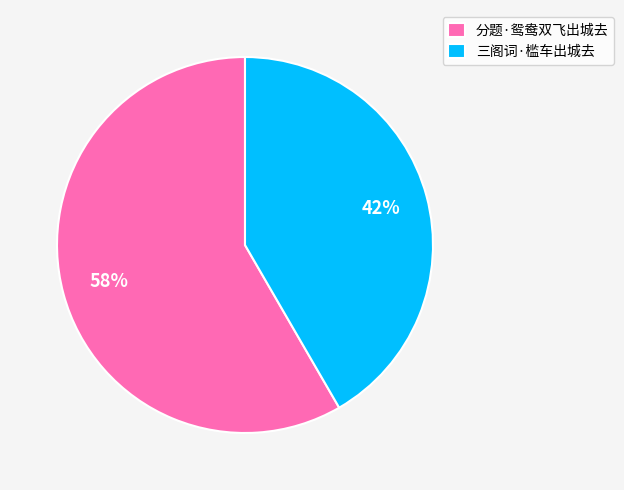

Between 三阁词·槛车出城去 and 分题·鸳鸯双飞出城去, which is larger?

分题·鸳鸯双飞出城去